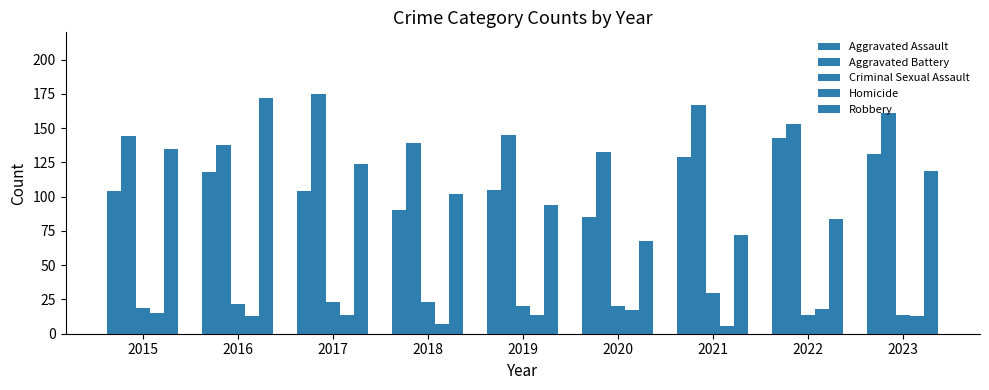

How many bars are there in total?

45